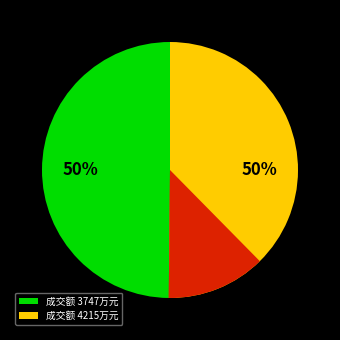

True or false: 3747 accounts for 50% of the total.

True